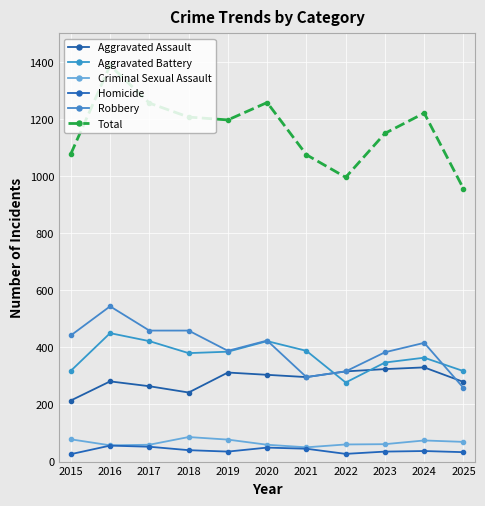

What is the difference between the highest and lowest values at 2021?

1030